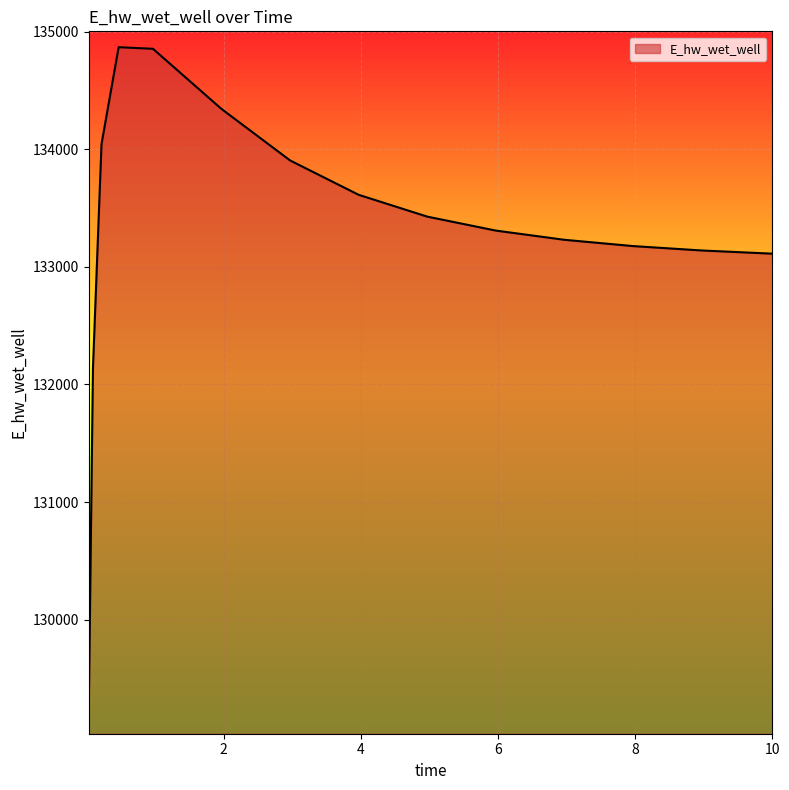

Count the number of values greater than 133308.

8